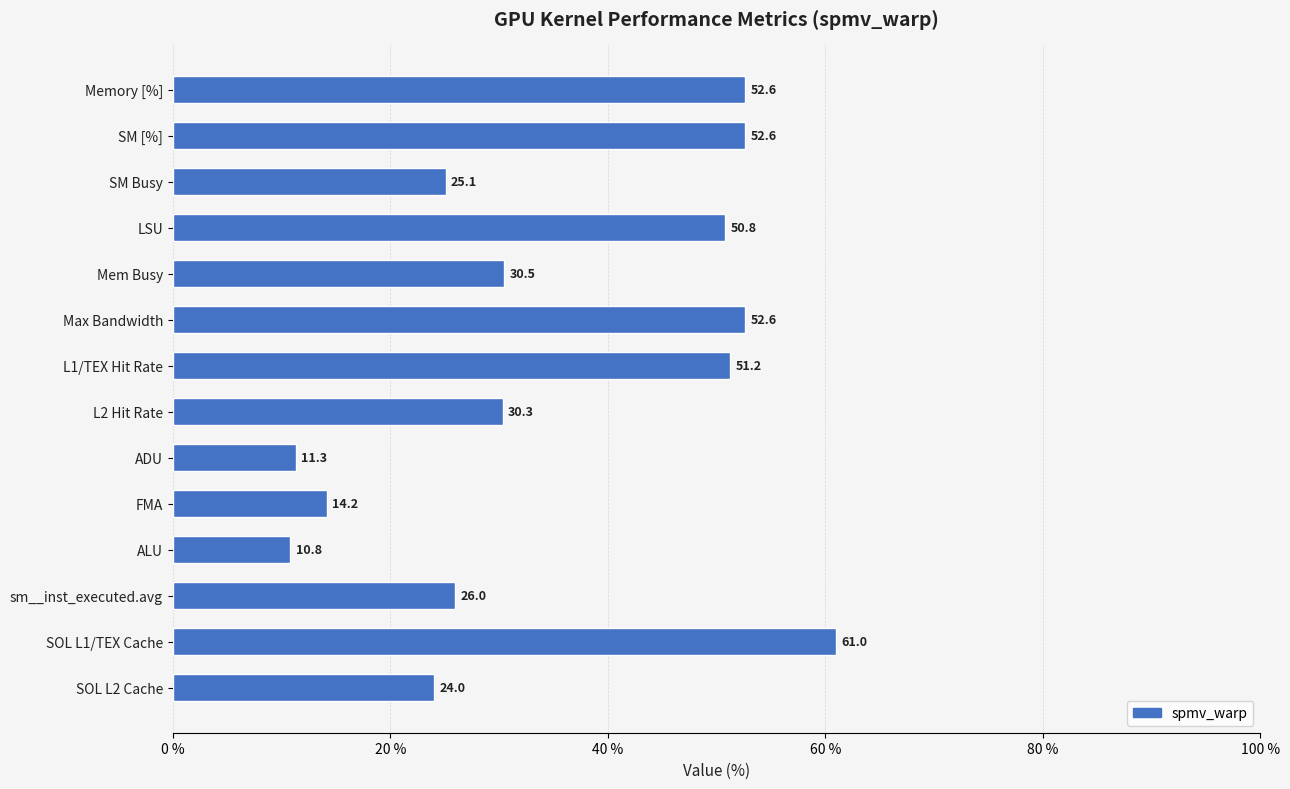

How many data points does each series have?

14